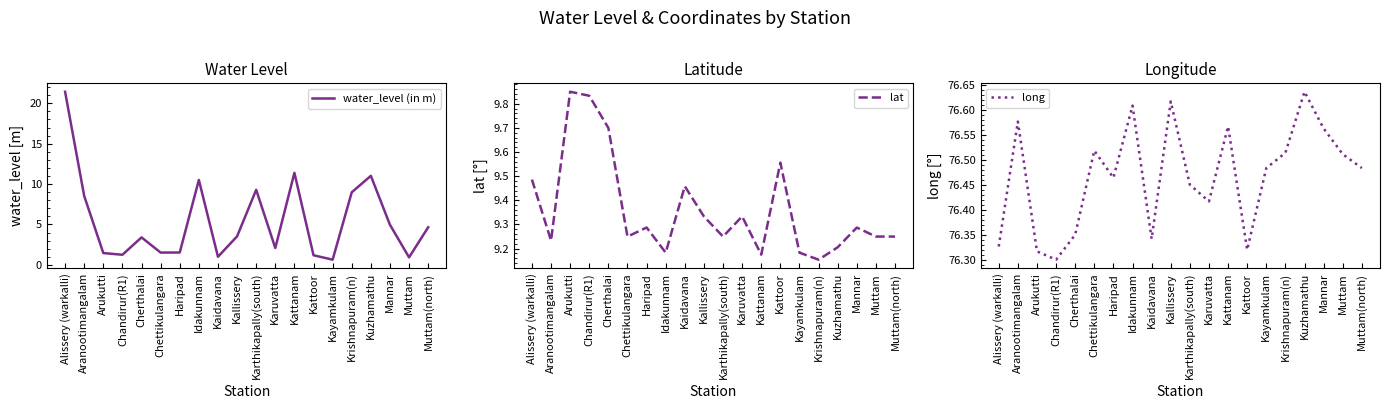

What is the difference between the maximum and minimum values in the long series?

0.3